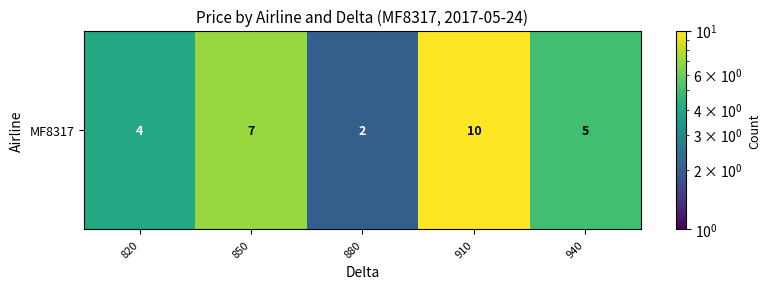

The chart shows a value of 4 at 820. True or false?

True